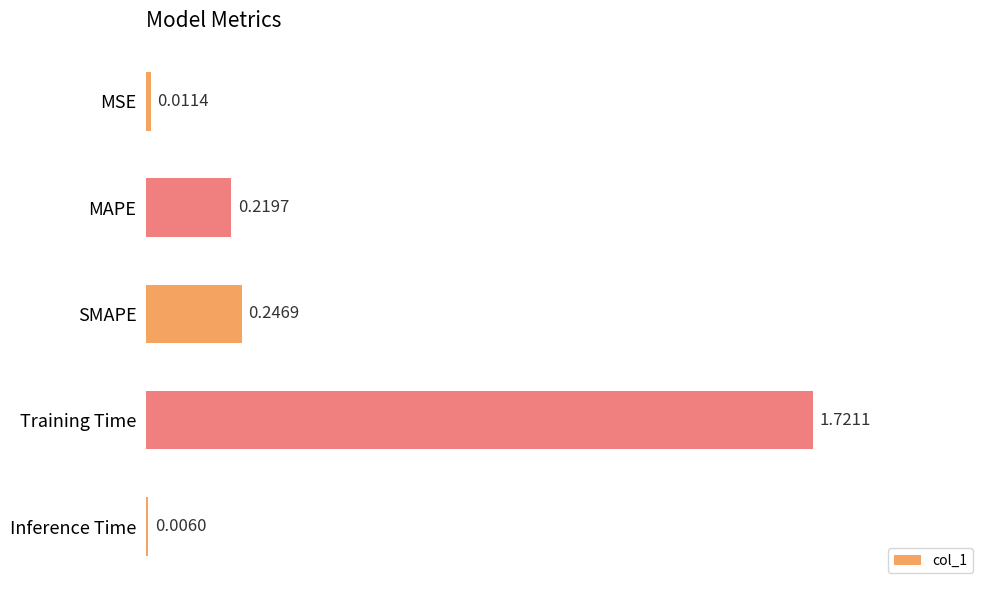

Which label corresponds to the largest value in the chart?

Training Time